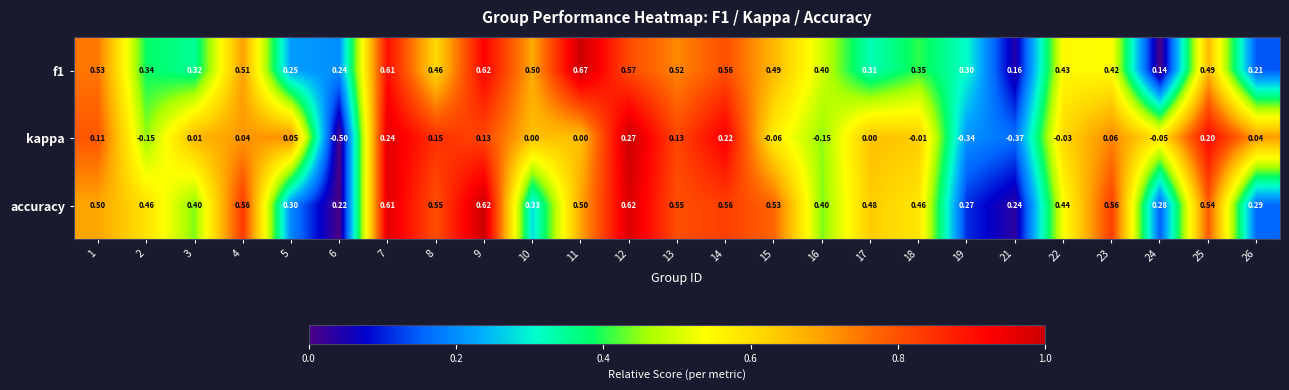

Which series has the largest total across all categories?

accuracy